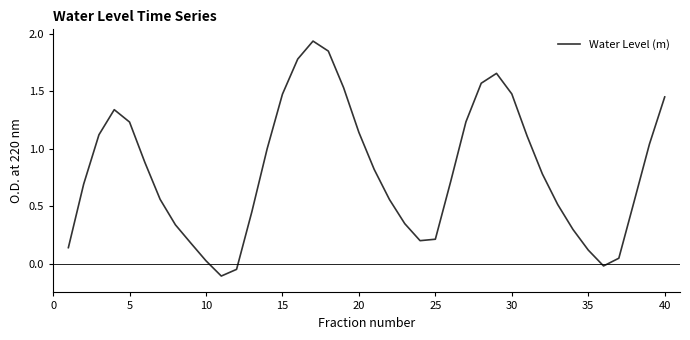

What is the difference between the maximum and minimum values?

2.0